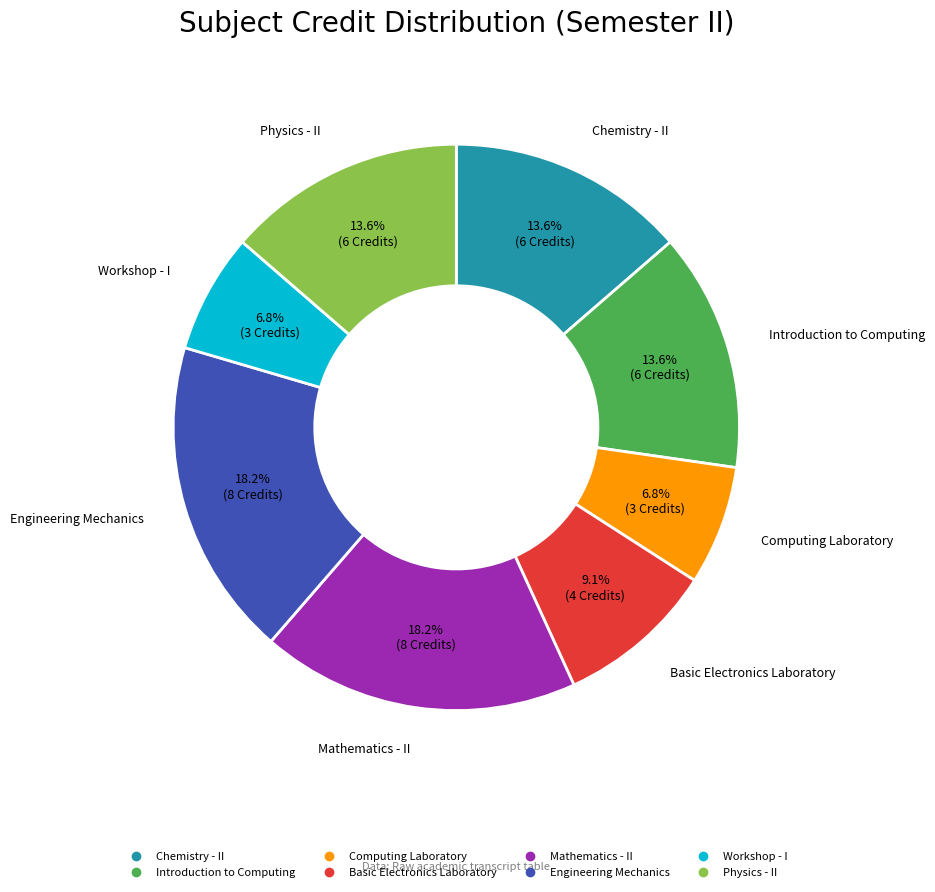

Combined, what portion of the pie is Engineering Mechanics and Chemistry - II?

31.8%